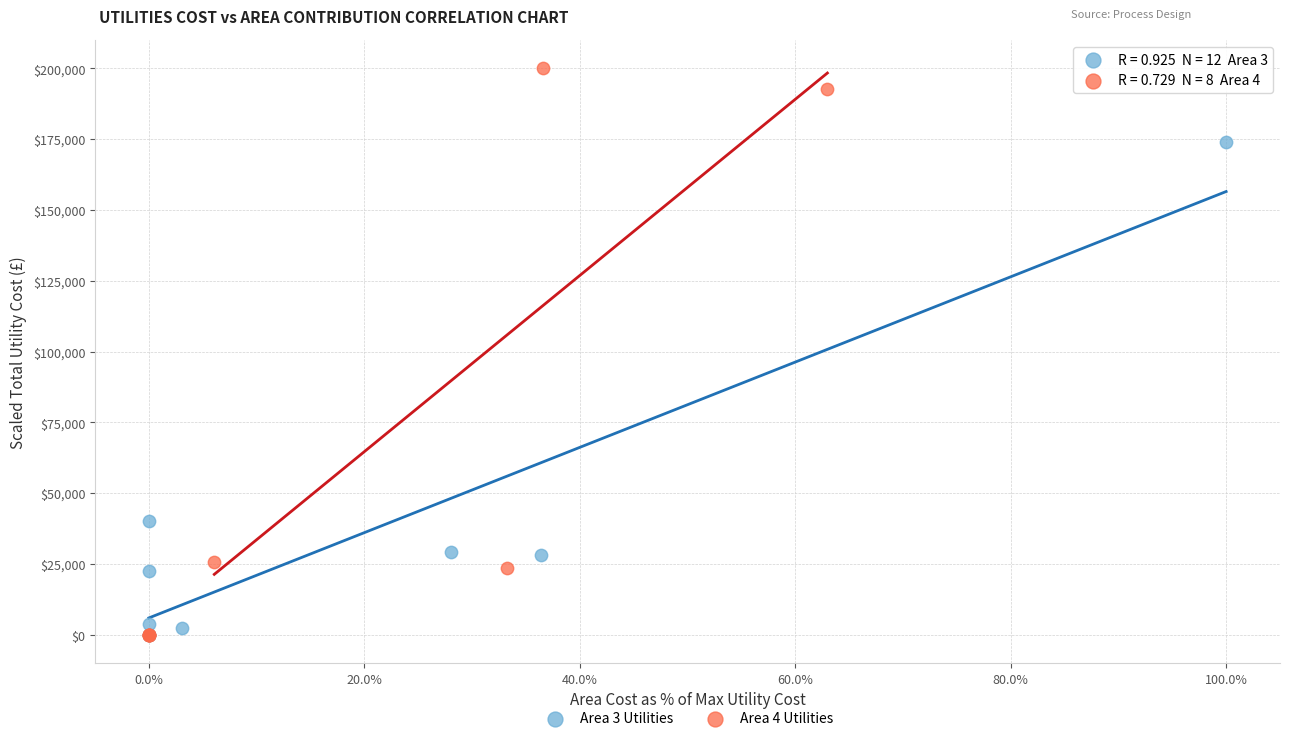

Which series has the widest spread of Y values?

Area 4 Utilities